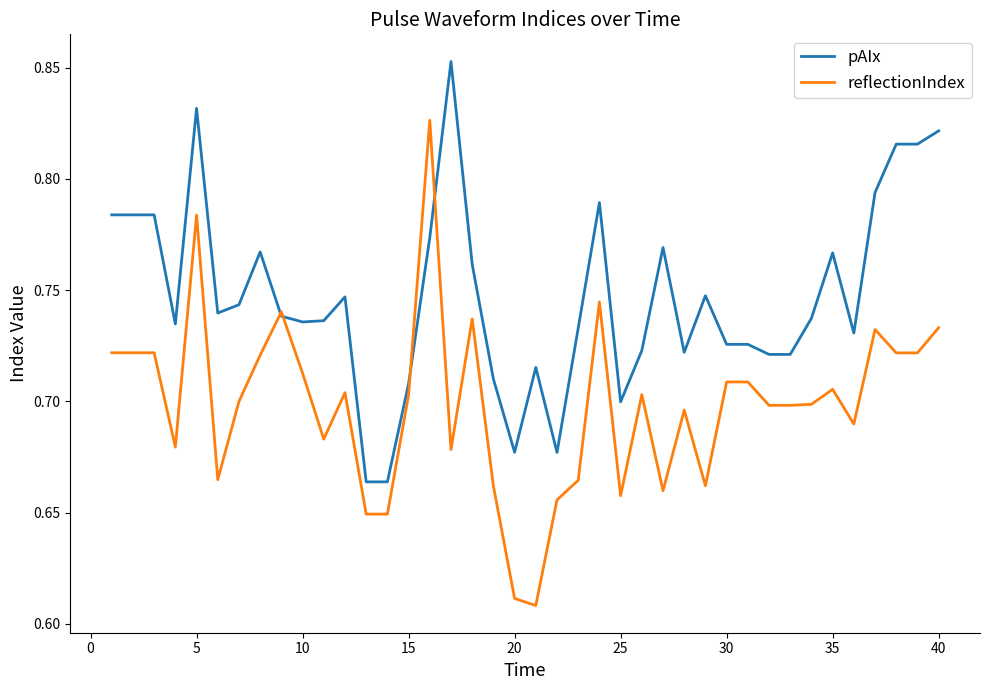

Which series has the largest total across all categories?

pAIx